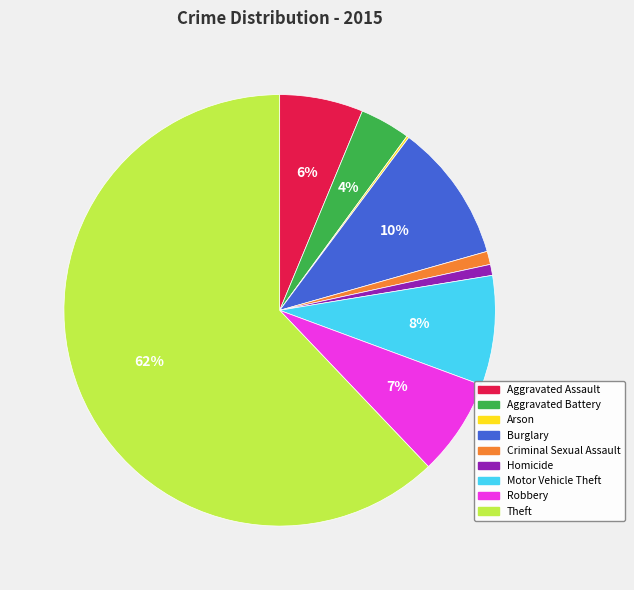

What is the largest slice in the pie chart?

Theft